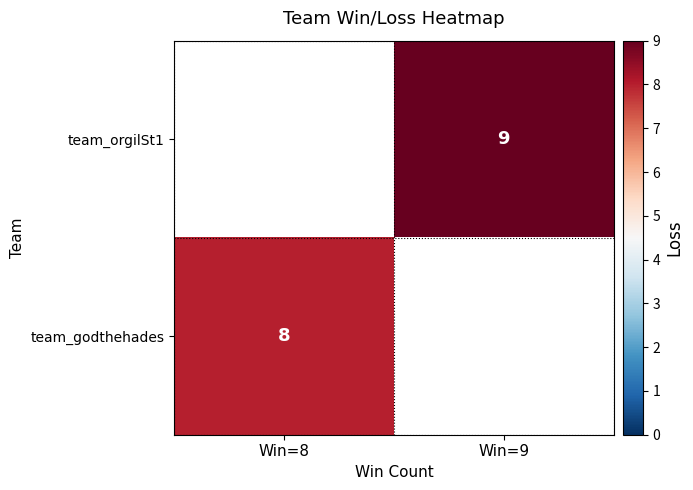

Is it true that team_orgilSt1 equals 9 at Win=9?

True